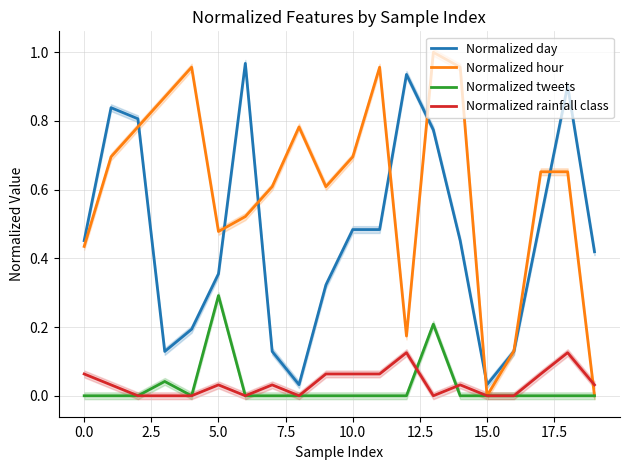

At how many categories does at least one series exceed 0?

20